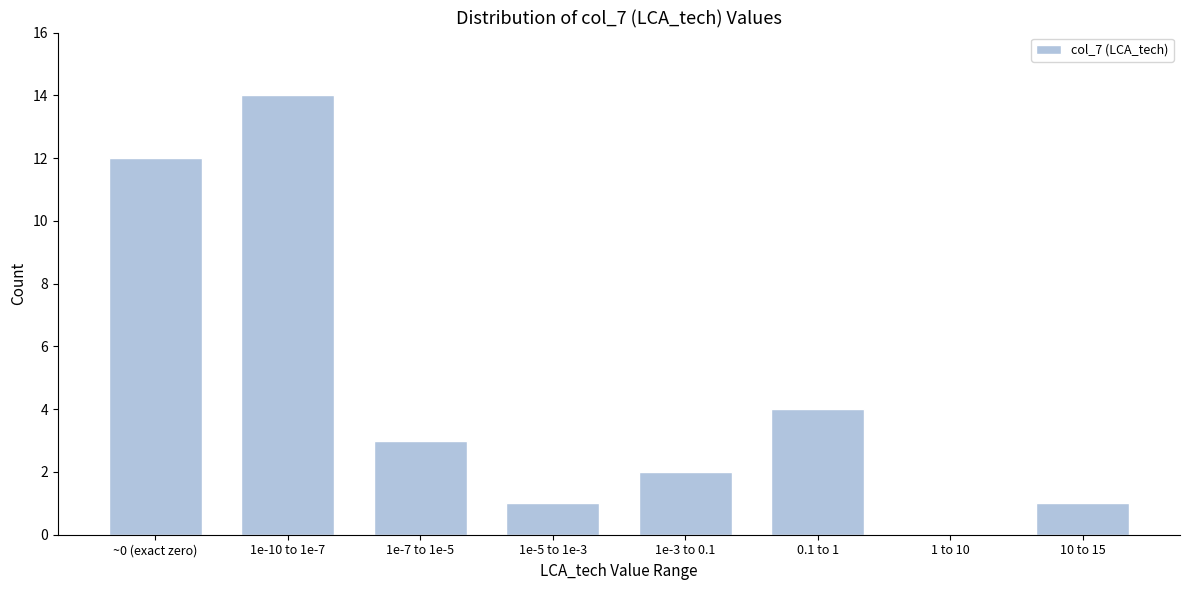

Reading left to right, transcribe all the data shown in this chart.

~0 (exact zero)=12	1e-10 to 1e-7=14	1e-7 to 1e-5=3	1e-5 to 1e-3=1	1e-3 to 0.1=2	0.1 to 1=4	1 to 10=0	10 to 15=1